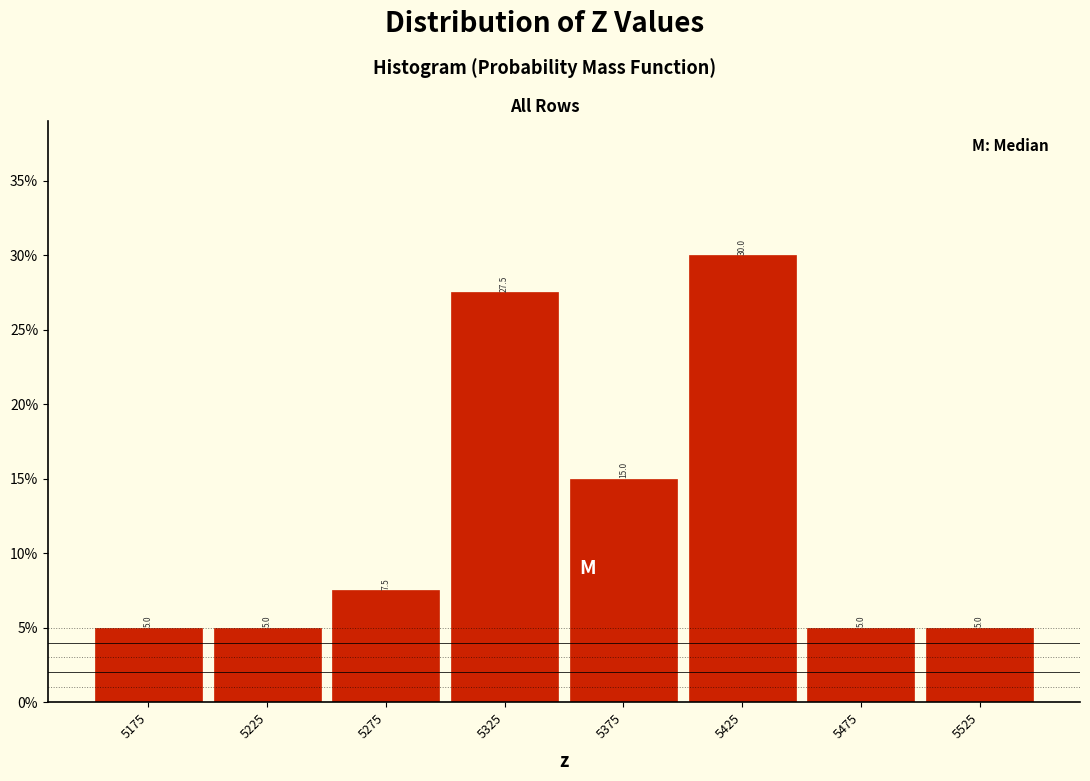

Which range on the x-axis has the tallest bar?

5400 to 5450